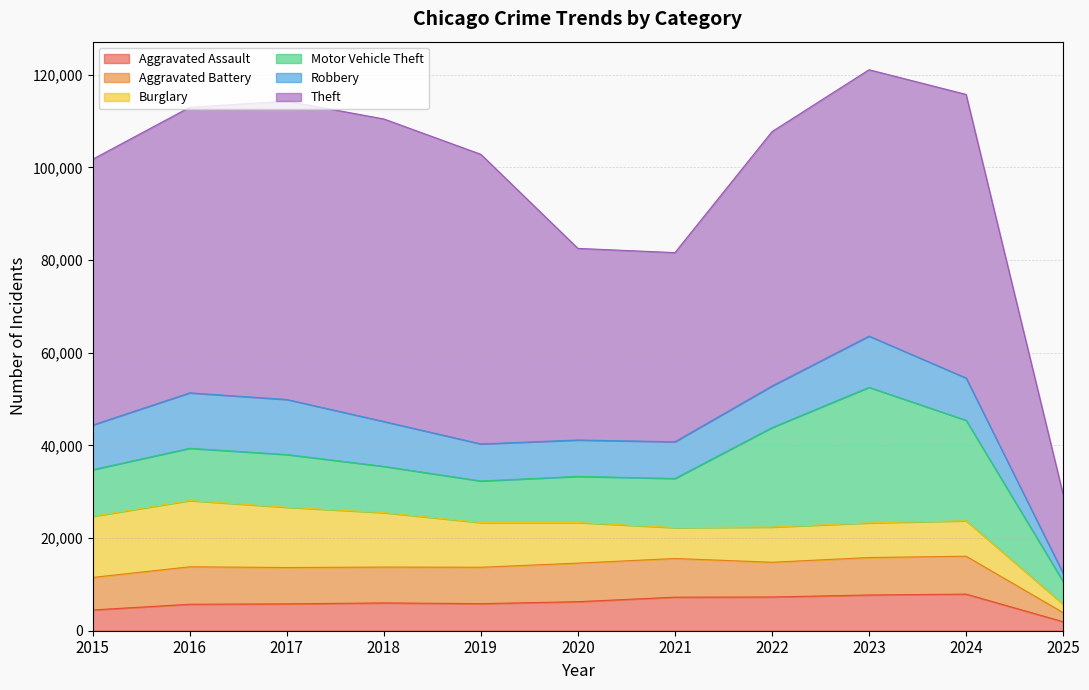

In Robbery, how many points are higher than both neighbors (excluding endpoints)?

2